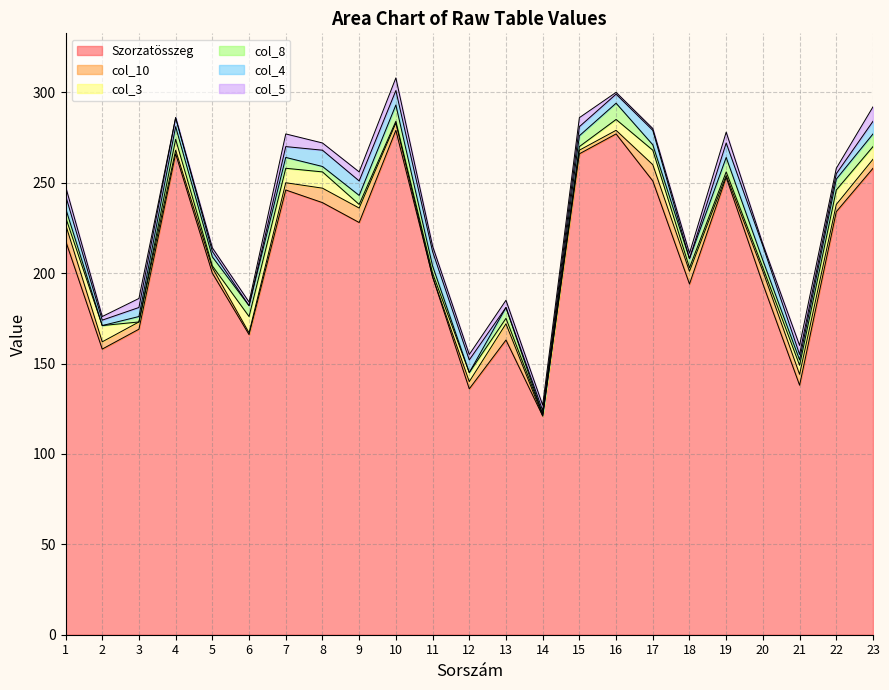

Which has a higher value, 9 or 13?

9